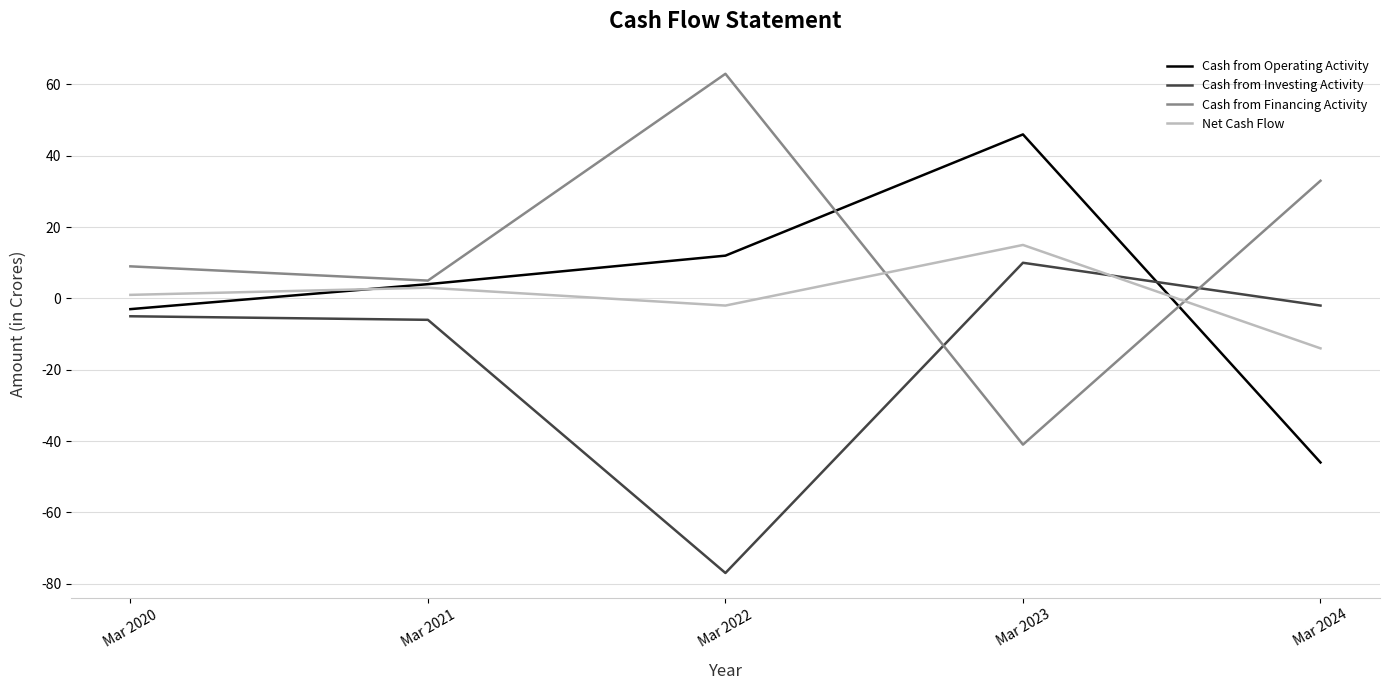

Reading left to right, what are all the values shown in this chart?

Cash from Operating Activity: -3	4	12	46	-46
Cash from Investing Activity: -5	-6	-77	10	-2
Cash from Financing Activity: 9	5	63	-41	33
Net Cash Flow: 1	3	-2	15	-14